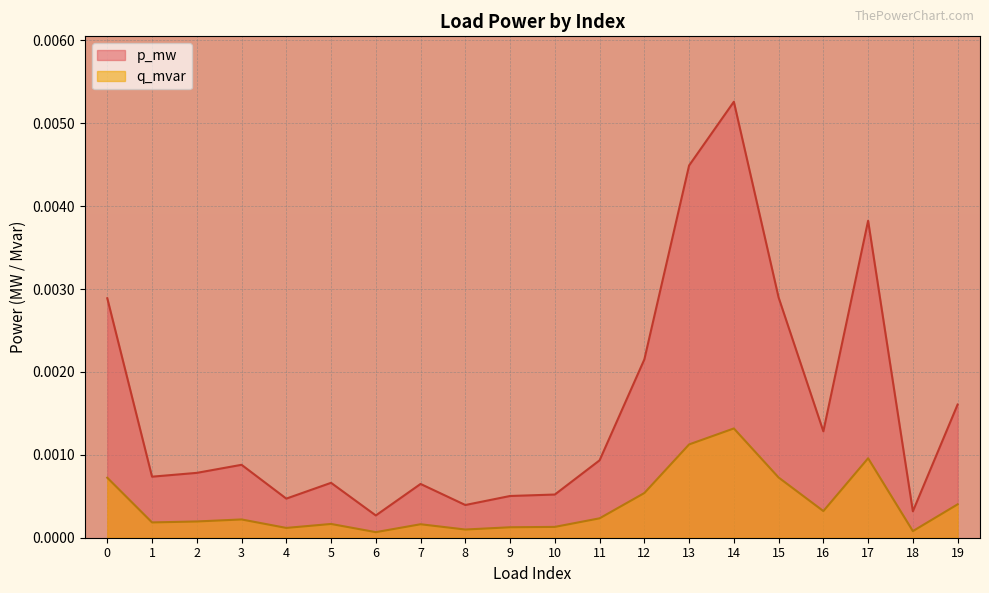

True or false: q_mvar and p_mw intersect in this chart.

False